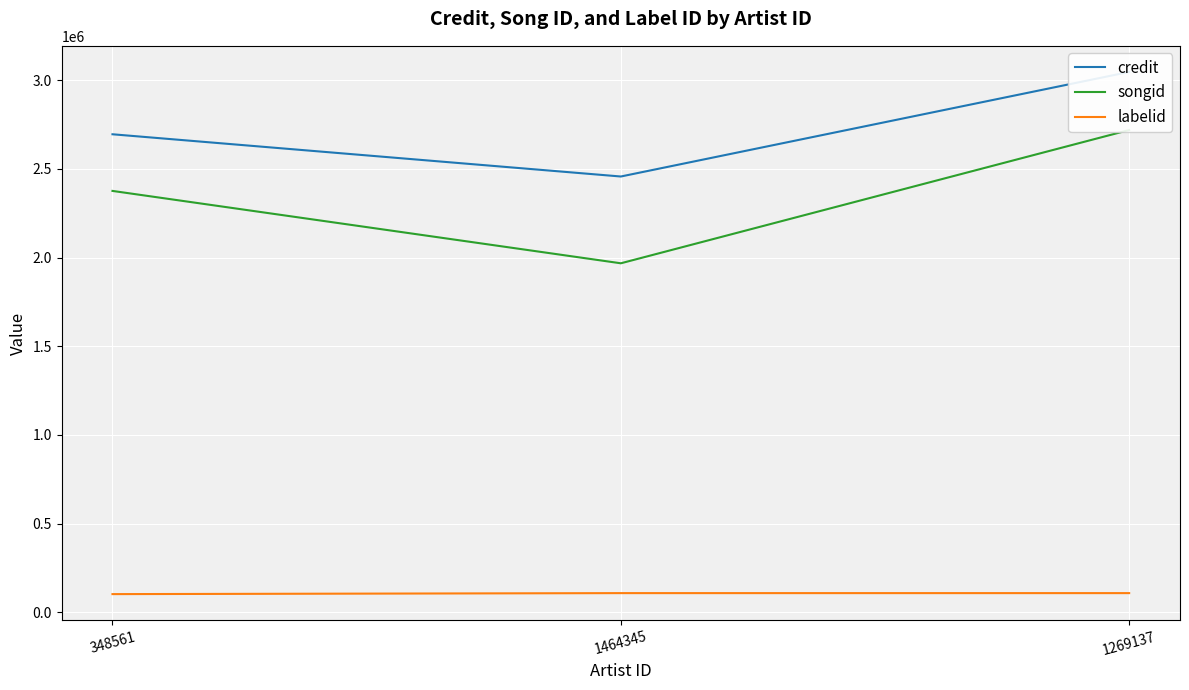

What is the label of the 3rd point from the left?

1269137